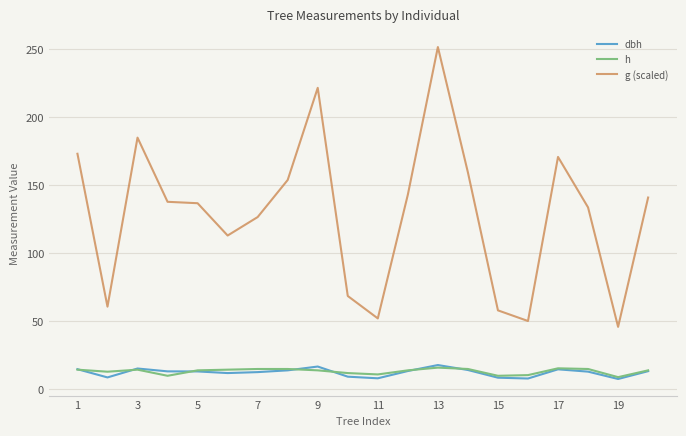

True or false: g (scaled) and h intersect in this chart.

False